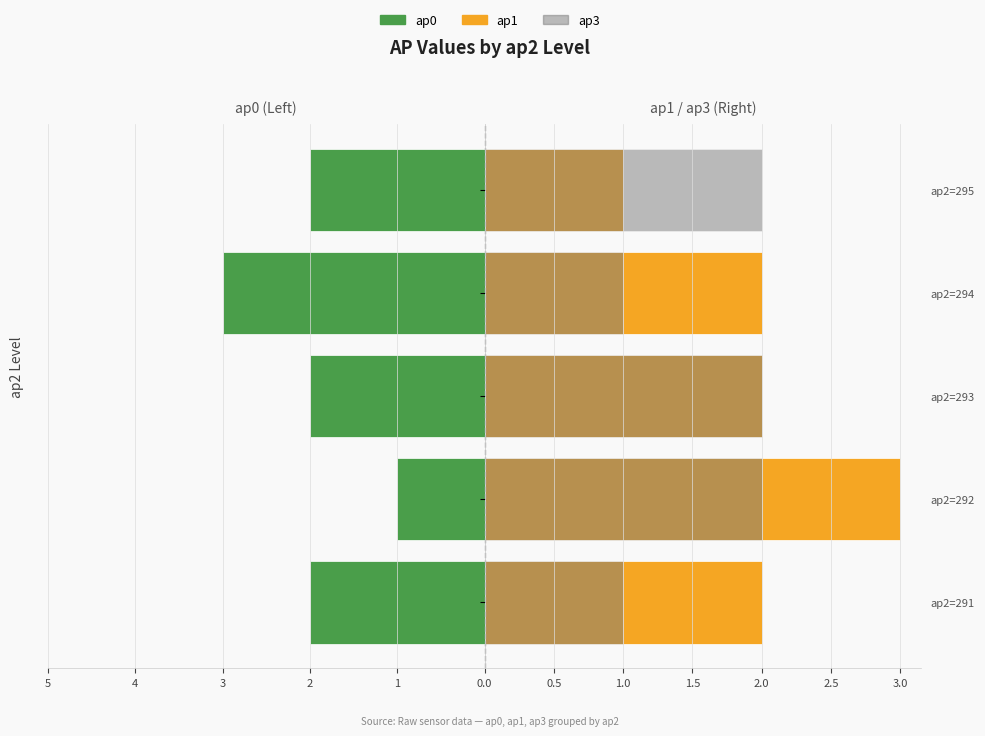

What is the sum of the ap3 values at ap2=293 and ap2=294?

3